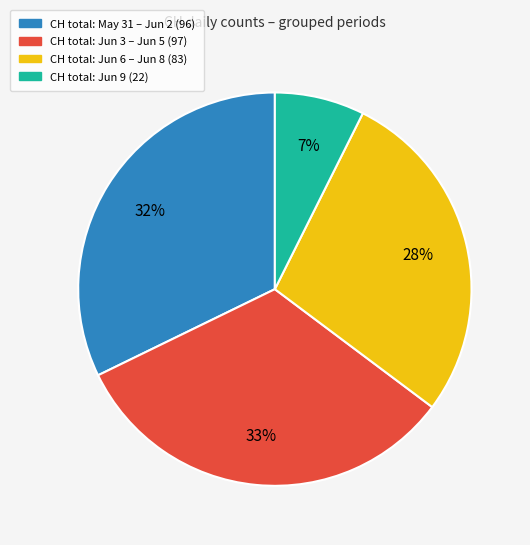

Is there any slice that represents more than half of the pie?

No